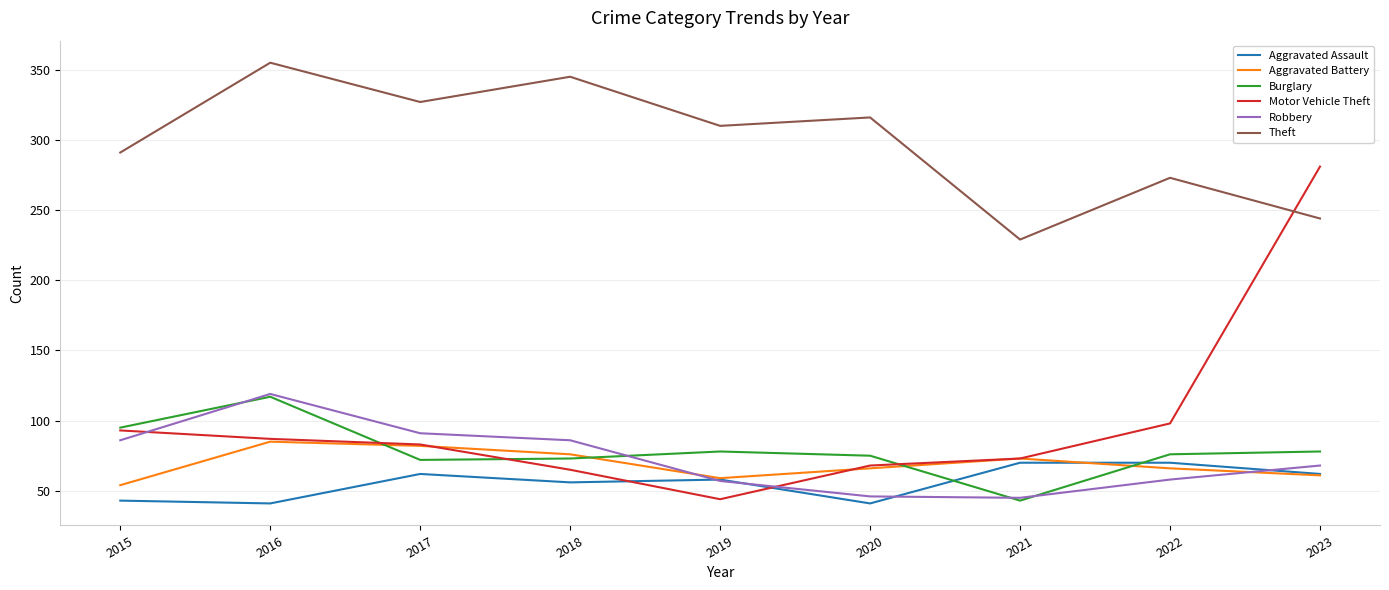

True or false: Robbery has a value of 79 at 2016.

False